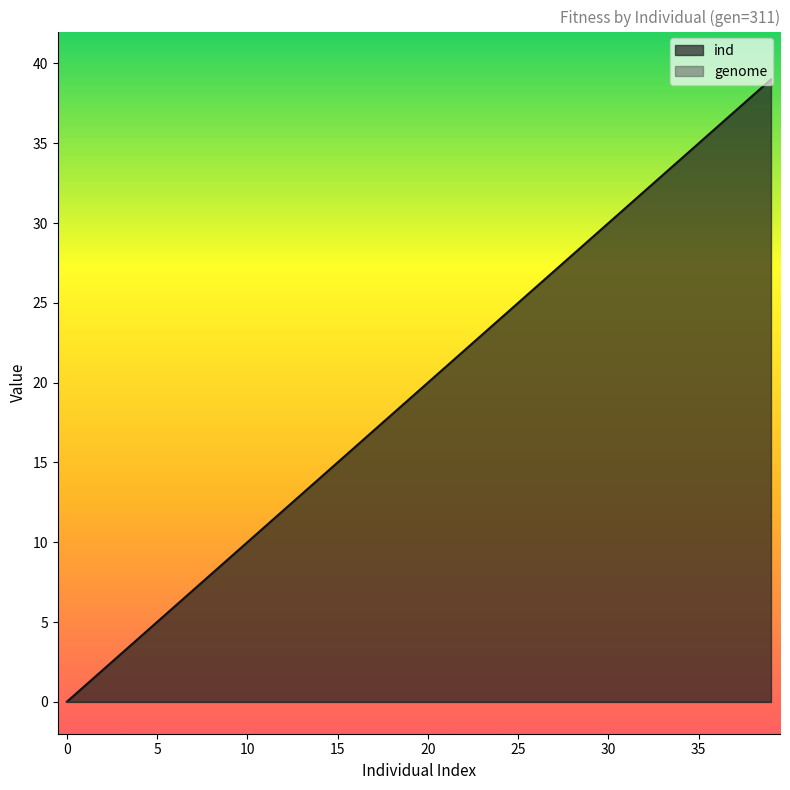

How many data points are above 20?

19